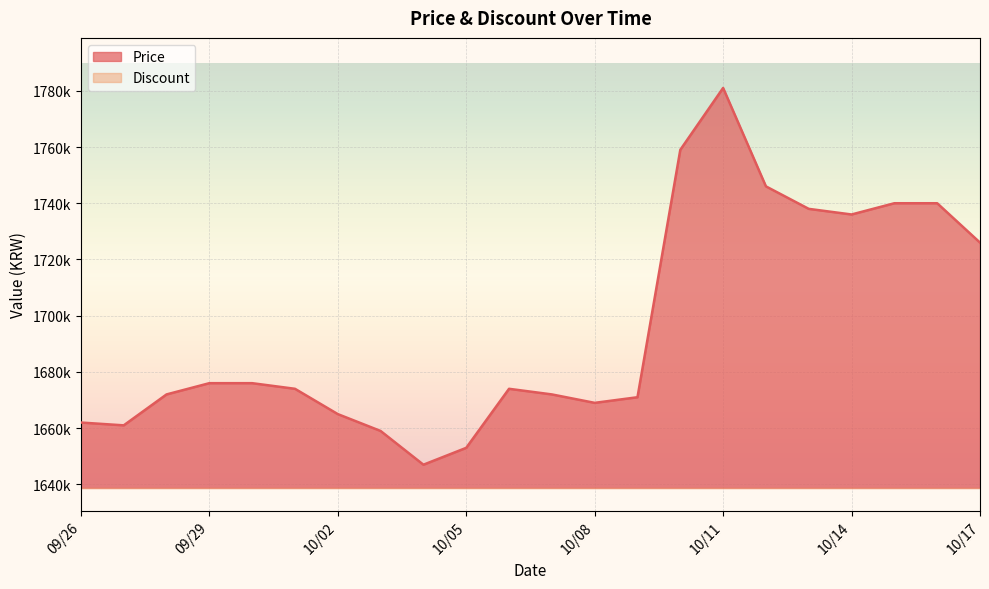

Which label corresponds to the smallest value in the chart?

2023-10-04